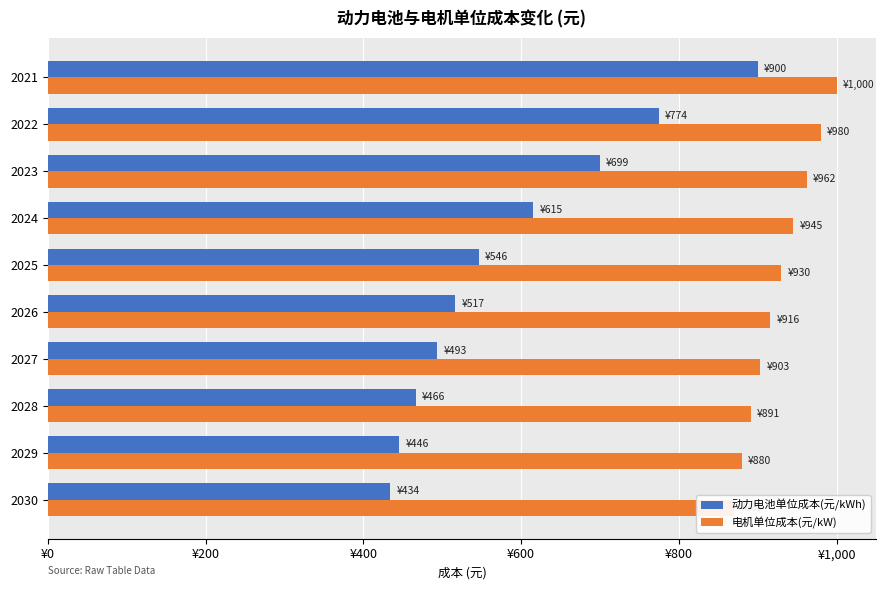

Does the chart contain any negative values?

No